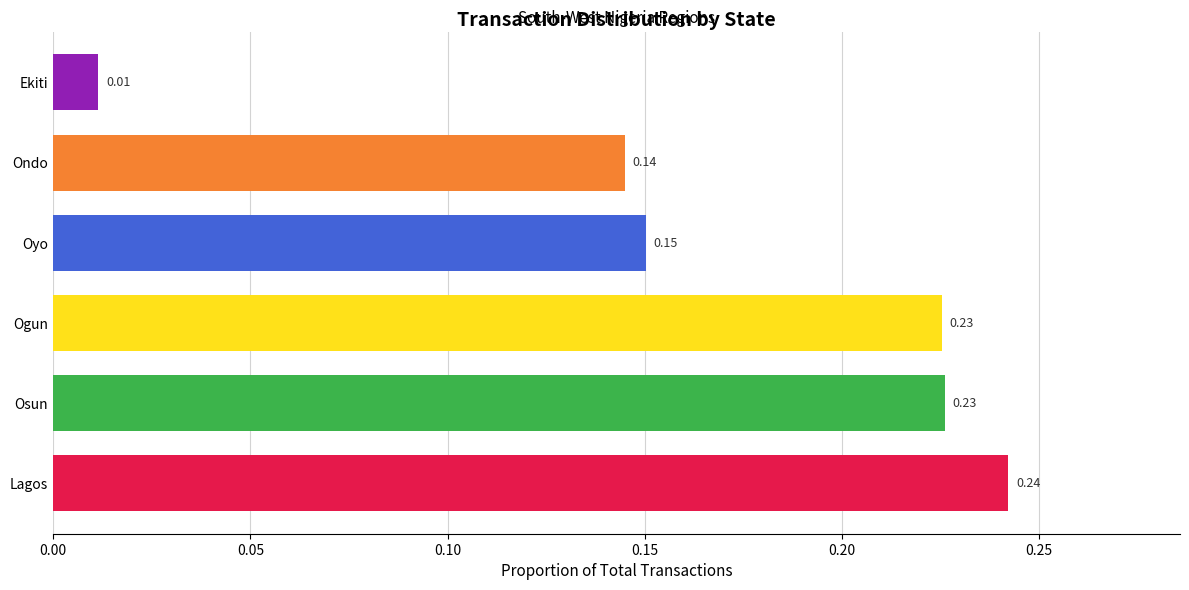

What is the sum of all values?

1.0